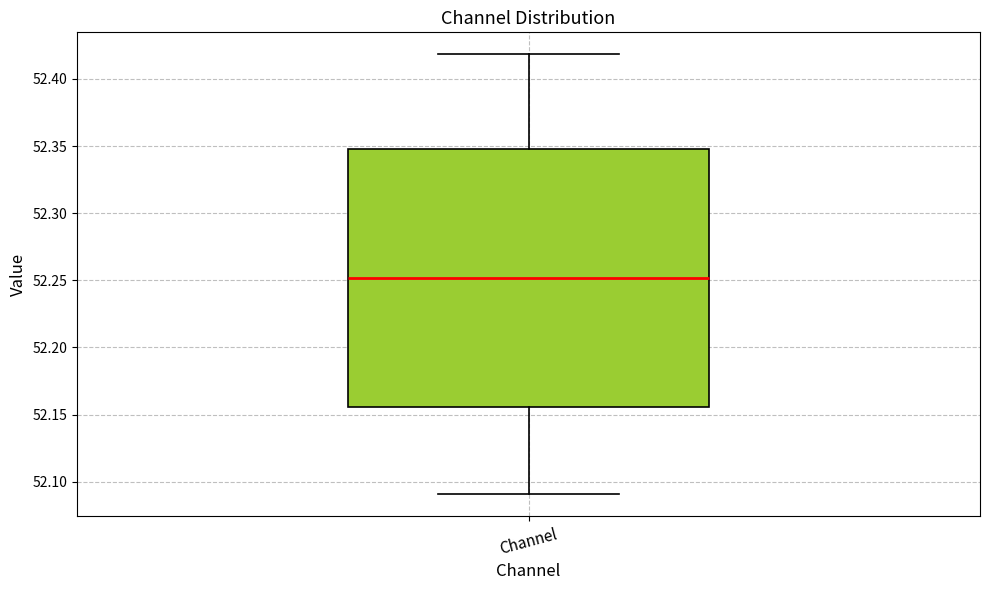

Transcribe this box plot: give where the median line is, the range the box spans, and where the two whiskers end, as read against the y-axis. The values are not printed on the chart, so give them approximately, as read against the axis.

median 52.250, box 52.155 to 52.350, whiskers 52.090 to 52.420